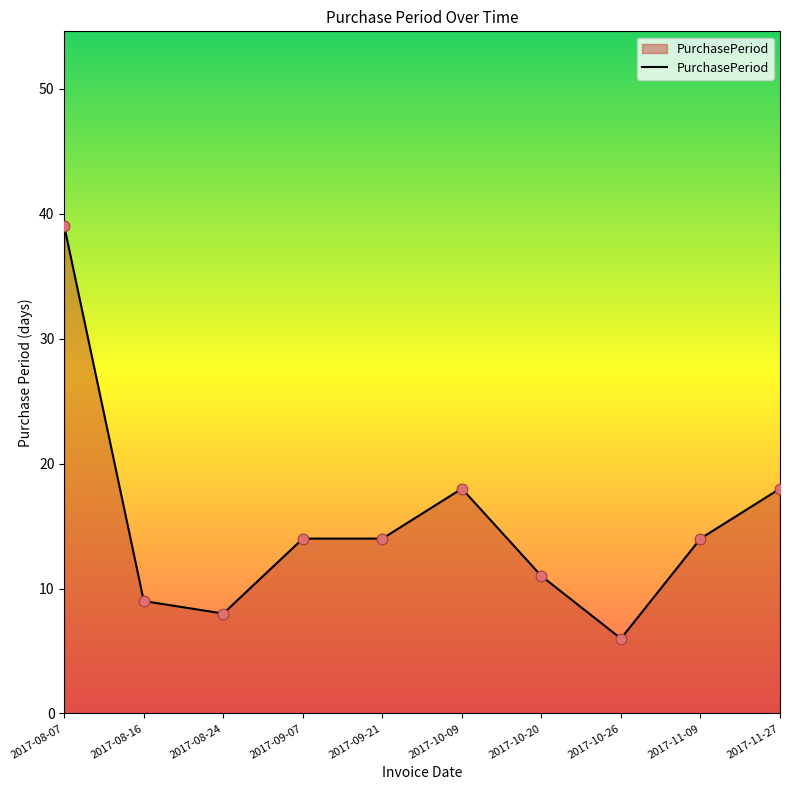

What is the change in value from 2017-08-07 to 2017-09-07?

-25